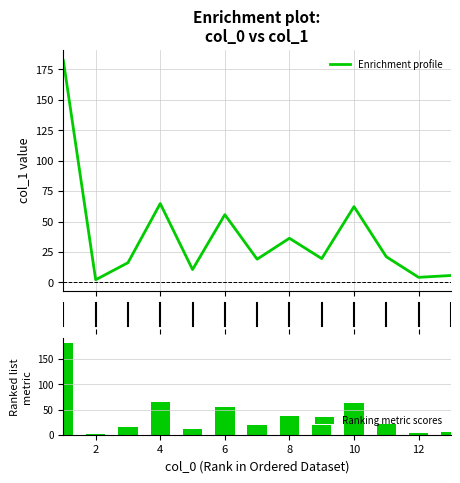

At how many categories does at least one series exceed 162?

1